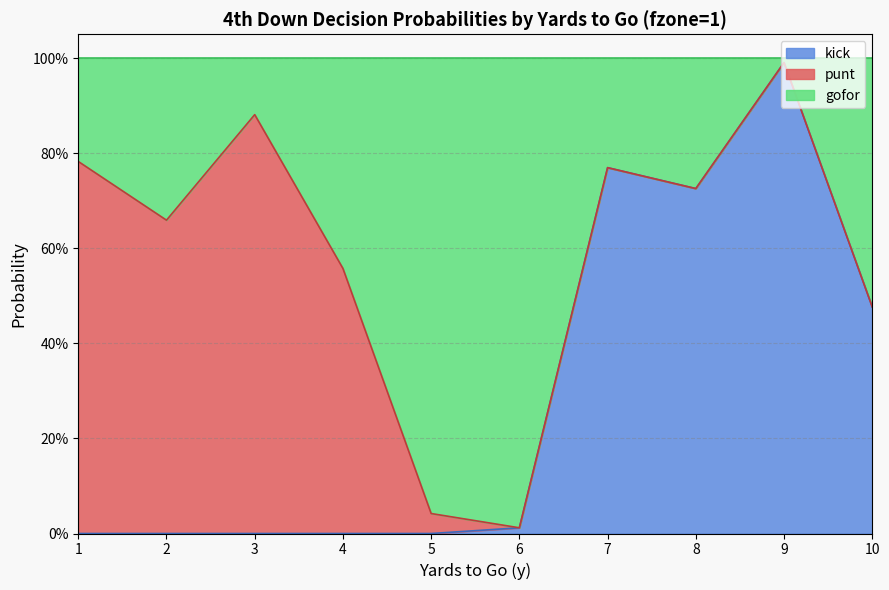

Which category has the highest value in the kick series?

9